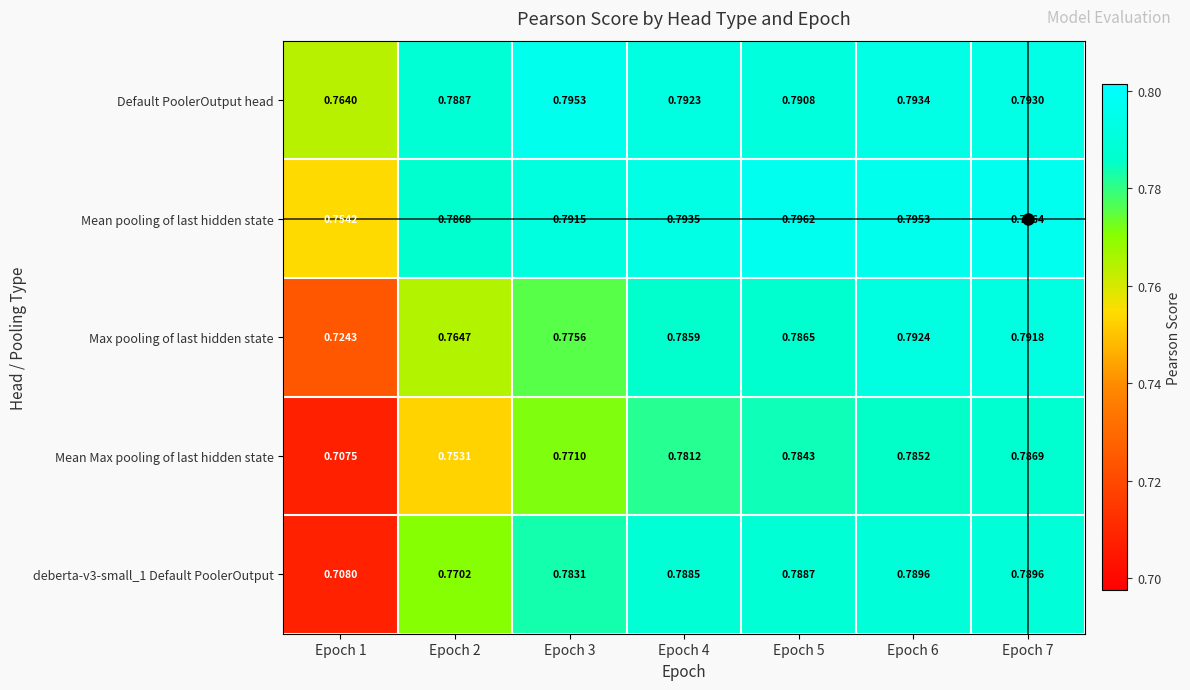

Which series changed the most between Epoch 4 and Epoch 6?

Max pooling of last hidden state